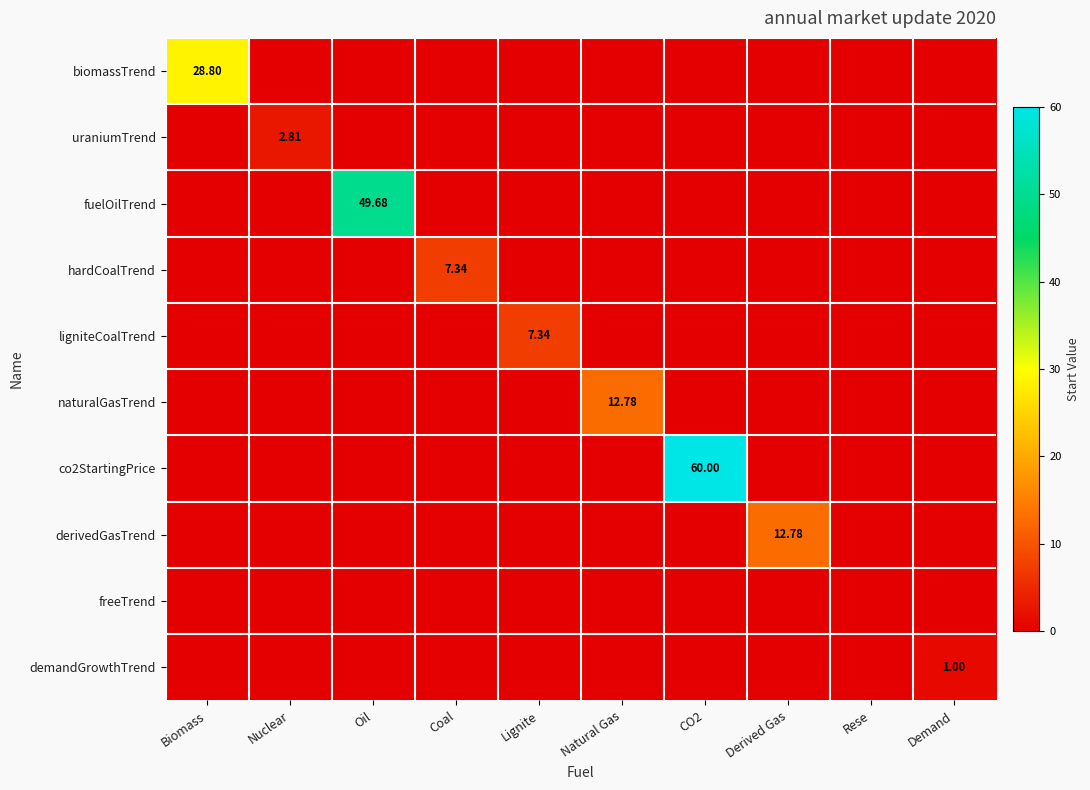

What is the spread (max minus min) of values at Natural Gas?

12.8